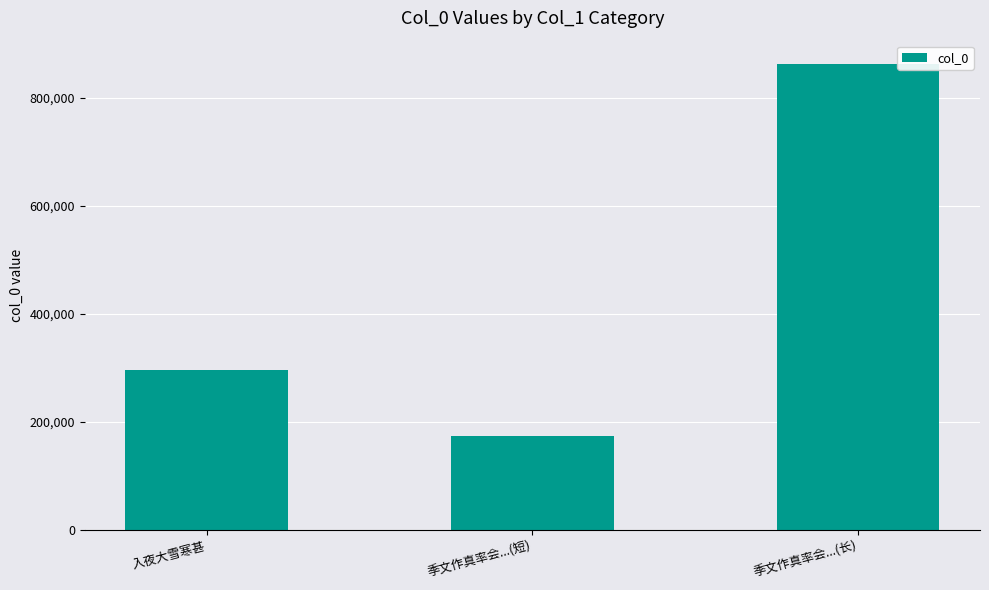

What is the change in value from 入夜大雪寒甚 to 季文作真率会...(长)?

+567343